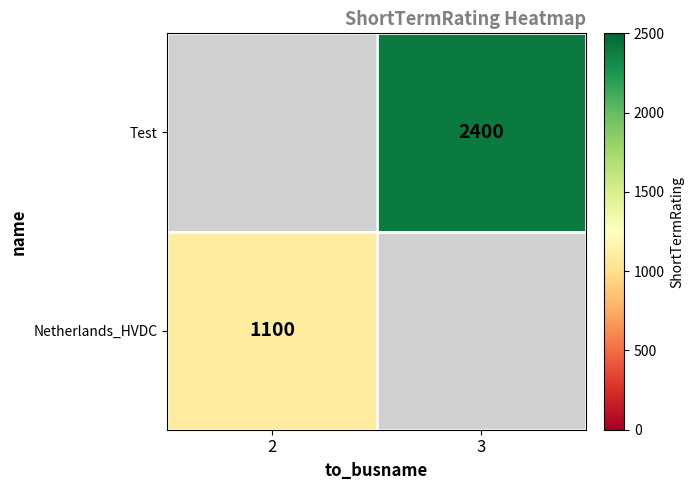

At which category does the chart reach its minimum across all series?

2